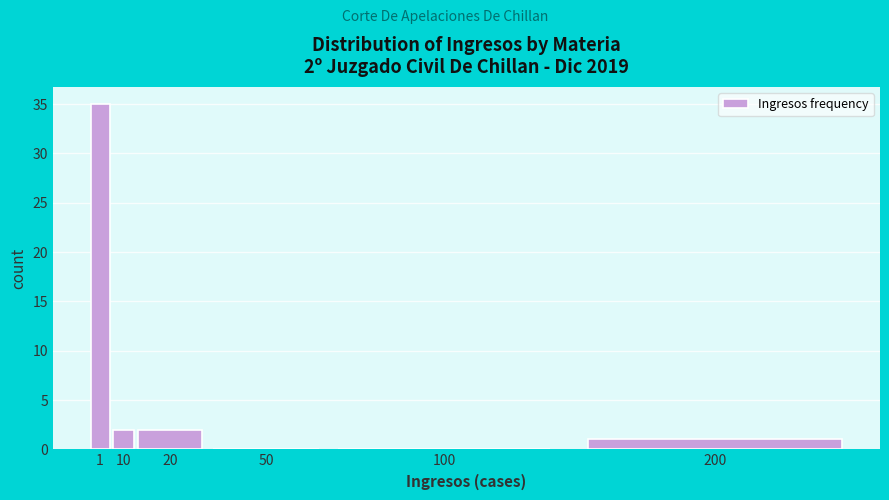

Reading left to right, extract all data points from this chart.

1=35	10=2	20=2	50=0	100=0	200=1